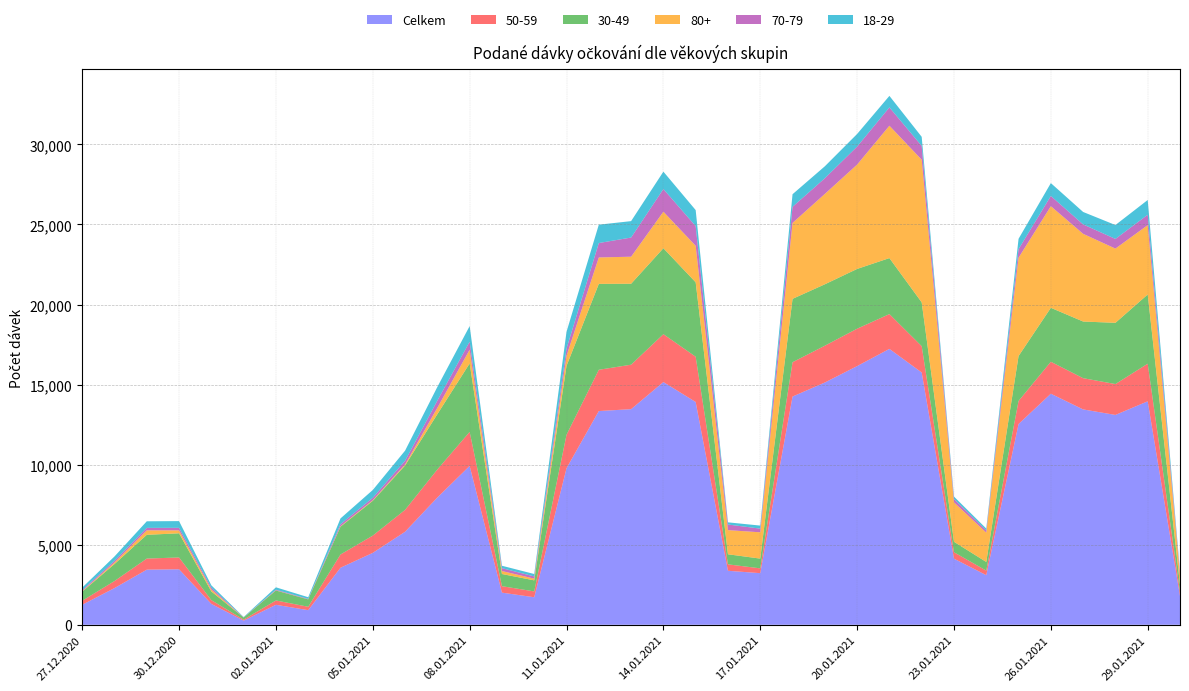

Reading right to left, list all the values displayed in this chart.

Celkem: 30.01.2021=1796	29.01.2021=13957	28.01.2021=13106	27.01.2021=13450	26.01.2021=14432	25.01.2021=12538	24.01.2021=3100	23.01.2021=4130	22.01.2021=15756	21.01.2021=17231	20.01.2021=16155	19.01.2021=15131	18.01.2021=14253	17.01.2021=3224	16.01.2021=3373	15.01.2021=13914	14.01.2021=15159	13.01.2021=13466	12.01.2021=13348	11.01.2021=9778	10.01.2021=1720	09.01.2021=2008	08.01.2021=9923	07.01.2021=7951	06.01.2021=5811	05.01.2021=4492	04.01.2021=3564	03.01.2021=913	02.01.2021=1249	01.01.2021=260	31.12.2020=1305	30.12.2020=3466	29.12.2020=3443	28.12.2020=2293	27.12.2020=1250
50-59: 30.01.2021=263	29.01.2021=2350	28.01.2021=1928	27.01.2021=1951	26.01.2021=1996	25.01.2021=1442	24.01.2021=283	23.01.2021=400	22.01.2021=1644	21.01.2021=2173	20.01.2021=2336	19.01.2021=2298	18.01.2021=2145	17.01.2021=300	16.01.2021=401	15.01.2021=2827	14.01.2021=2991	13.01.2021=2777	12.01.2021=2577	11.01.2021=2089	10.01.2021=365	09.01.2021=403	08.01.2021=2124	07.01.2021=1750	06.01.2021=1366	05.01.2021=1078	04.01.2021=827	03.01.2021=212	02.01.2021=270	01.01.2021=63	31.12.2020=234	30.12.2020=738	29.12.2020=693	28.12.2020=439	27.12.2020=249
30-49: 30.01.2021=440	29.01.2021=4321	28.01.2021=3824	27.01.2021=3538	26.01.2021=3368	25.01.2021=2803	24.01.2021=540	23.01.2021=654	22.01.2021=2736	21.01.2021=3496	20.01.2021=3732	19.01.2021=3835	18.01.2021=3957	17.01.2021=609	16.01.2021=630	15.01.2021=4648	14.01.2021=5366	13.01.2021=5055	12.01.2021=5365	11.01.2021=4301	10.01.2021=689	09.01.2021=760	08.01.2021=4276	07.01.2021=3452	06.01.2021=2771	05.01.2021=2172	04.01.2021=1735	03.01.2021=461	02.01.2021=622	01.01.2021=129	31.12.2020=542	30.12.2020=1509	29.12.2020=1483	28.12.2020=1062	27.12.2020=572
80+: 30.01.2021=628	29.01.2021=4332	28.01.2021=4636	27.01.2021=5477	26.01.2021=6346	25.01.2021=6141	24.01.2021=1831	23.01.2021=2463	22.01.2021=8908	21.01.2021=8268	20.01.2021=6517	19.01.2021=5644	18.01.2021=4742	17.01.2021=1643	16.01.2021=1507	15.01.2021=2279	14.01.2021=2281	13.01.2021=1689	12.01.2021=1651	11.01.2021=633	10.01.2021=107	09.01.2021=186	08.01.2021=857	07.01.2021=399	06.01.2021=67	05.01.2021=41	04.01.2021=31	03.01.2021=3	02.01.2021=12	01.01.2021=3	31.12.2020=118	30.12.2020=184	29.12.2020=280	28.12.2020=98	27.12.2020=25
70-79: 30.01.2021=133	29.01.2021=648	28.01.2021=603	27.01.2021=588	26.01.2021=639	25.01.2021=534	24.01.2021=132	23.01.2021=208	22.01.2021=862	21.01.2021=1144	20.01.2021=1123	19.01.2021=979	18.01.2021=1006	17.01.2021=229	16.01.2021=351	15.01.2021=1231	14.01.2021=1416	13.01.2021=1197	12.01.2021=900	11.01.2021=451	10.01.2021=139	09.01.2021=179	08.01.2021=501	07.01.2021=450	06.01.2021=231	05.01.2021=147	04.01.2021=126	03.01.2021=29	02.01.2021=38	01.01.2021=8	31.12.2020=111	30.12.2020=158	29.12.2020=153	28.12.2020=105	27.12.2020=67
18-29: 30.01.2021=98	29.01.2021=921	28.01.2021=869	27.01.2021=777	26.01.2021=803	25.01.2021=647	24.01.2021=125	23.01.2021=152	22.01.2021=568	21.01.2021=719	20.01.2021=789	19.01.2021=746	18.01.2021=786	17.01.2021=190	16.01.2021=136	15.01.2021=1000	14.01.2021=1087	13.01.2021=1025	12.01.2021=1146	11.01.2021=1048	10.01.2021=151	09.01.2021=151	08.01.2021=975	07.01.2021=854	06.01.2021=629	05.01.2021=489	04.01.2021=360	03.01.2021=103	02.01.2021=149	01.01.2021=22	31.12.2020=154	30.12.2020=420	29.12.2020=411	28.12.2020=270	27.12.2020=159